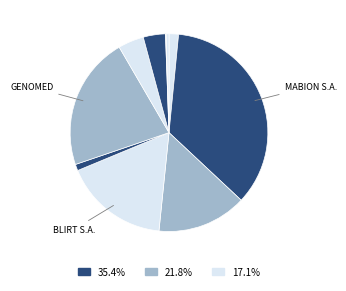

To the nearest percent, what is the difference between the largest and smallest slice percentages?

35%